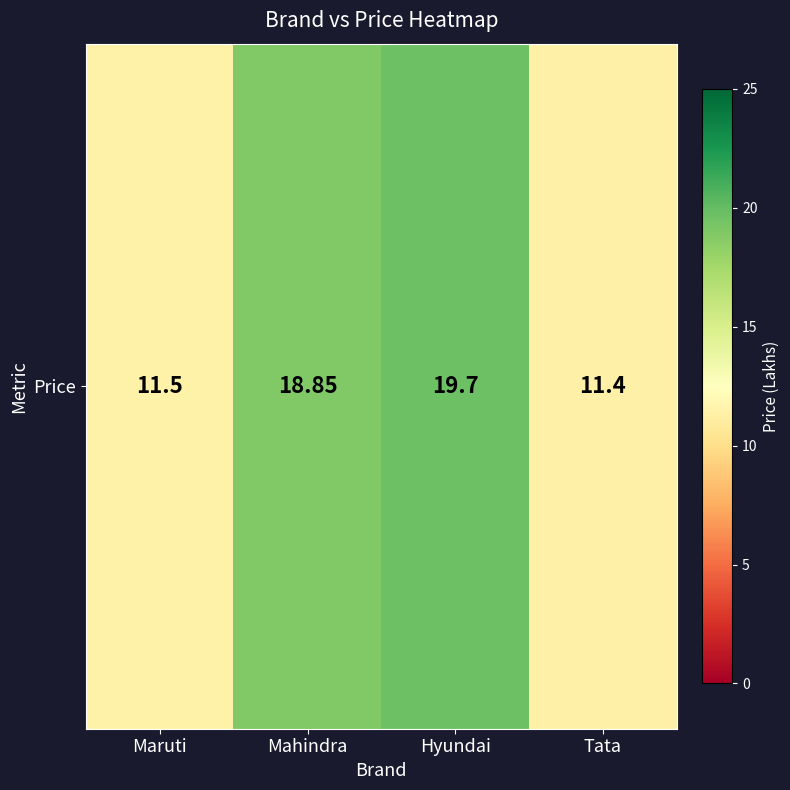

What is the sum of the values at Tata and Mahindra?

30.2